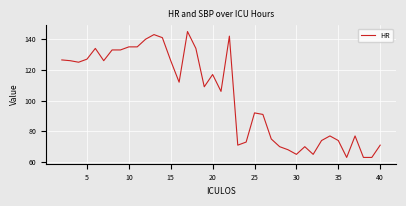

What is the difference between the maximum and minimum values?

82.0